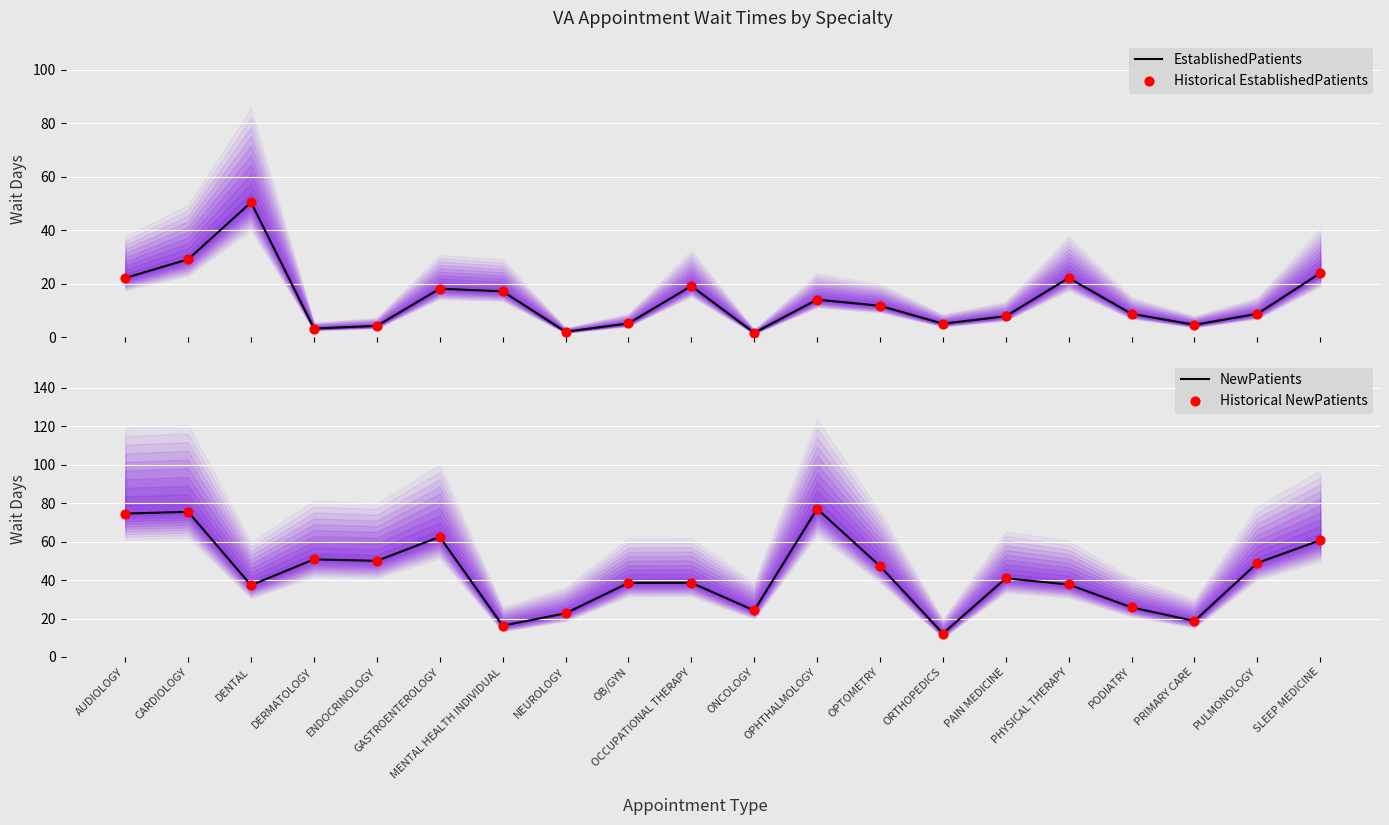

Which series reaches the maximum Y coordinate?

NewPatients